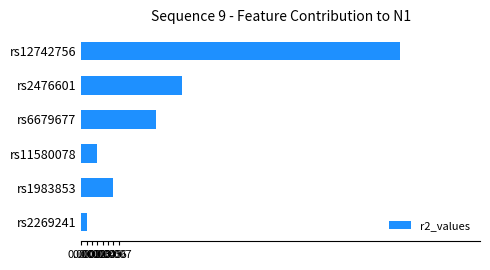

Is it true that the value at rs12742756 is 0.0?

False